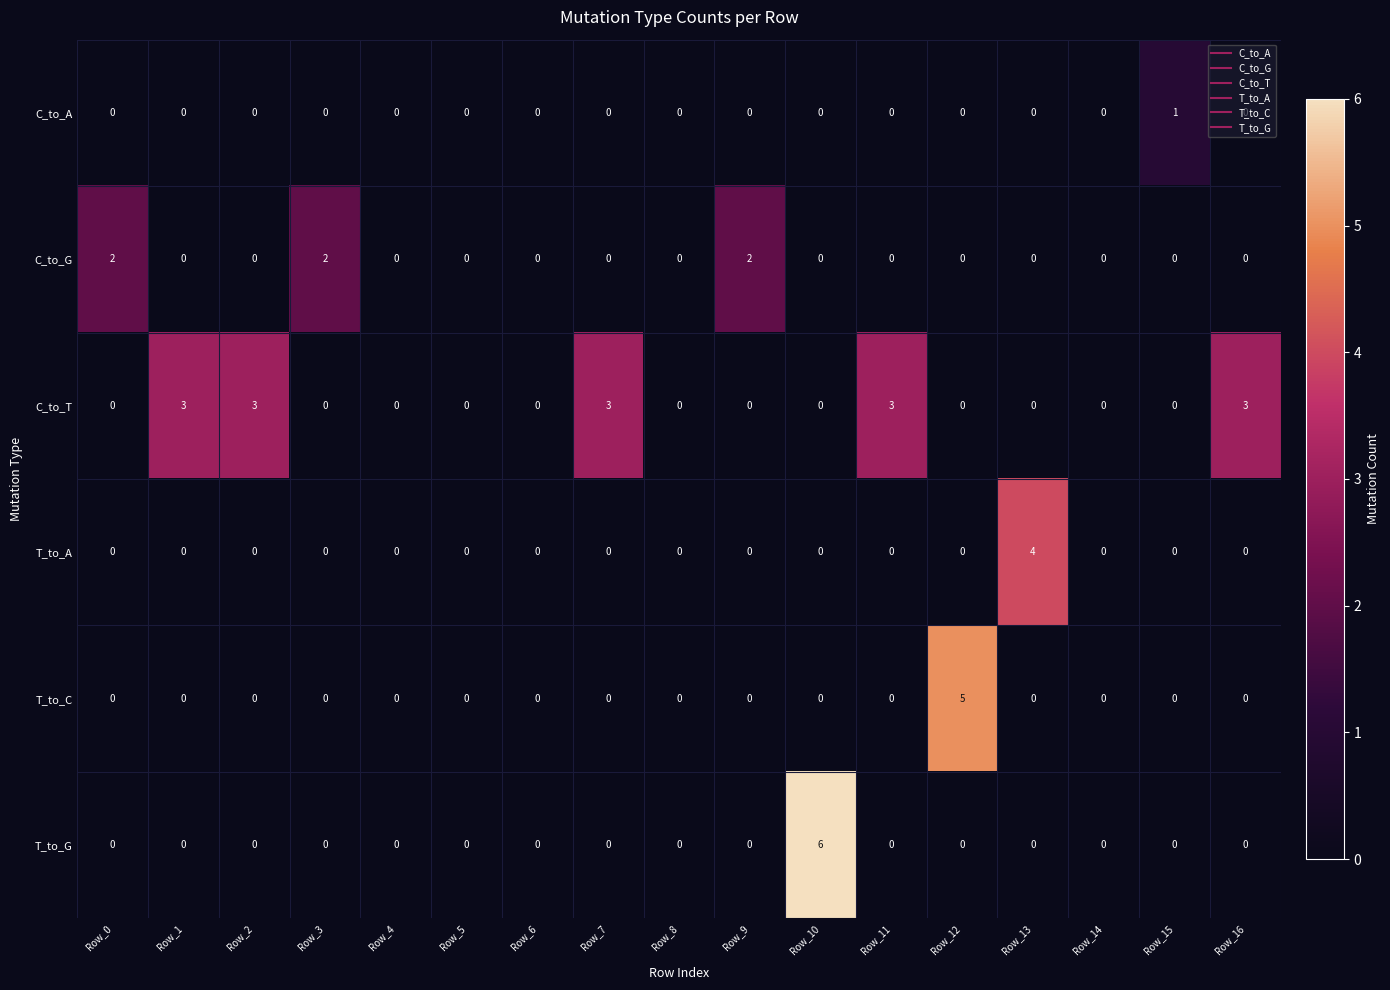

How many T_to_G values are between 0 and 1?

16